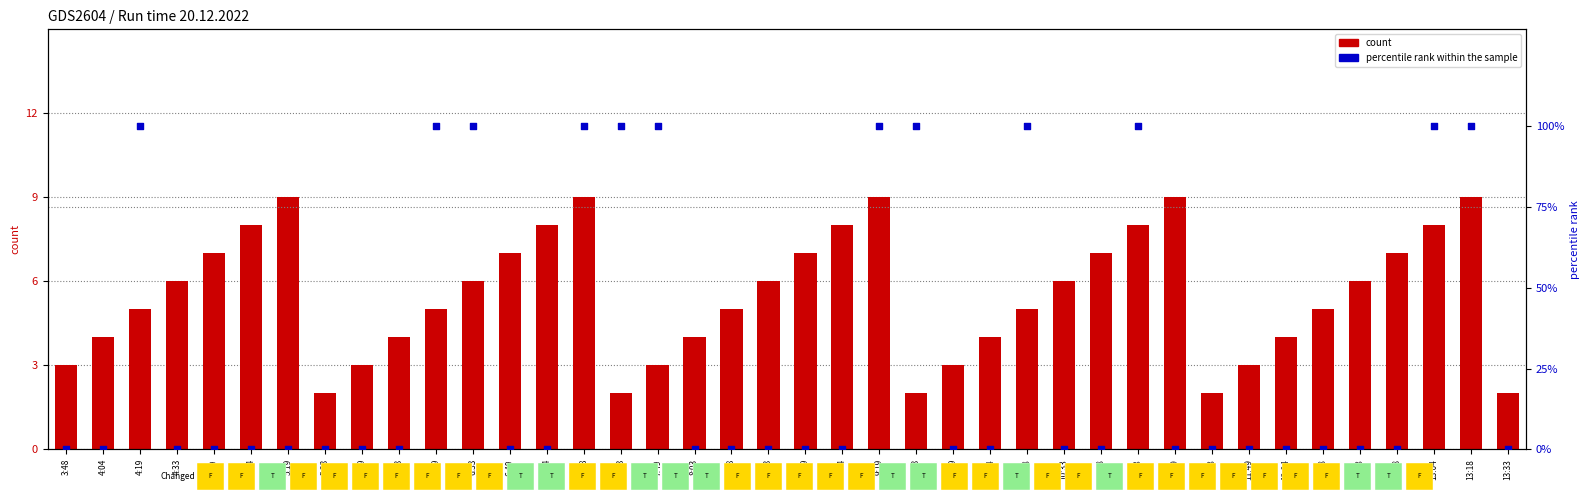

Which series reaches the minimum Y coordinate?

percentile rank within the sample